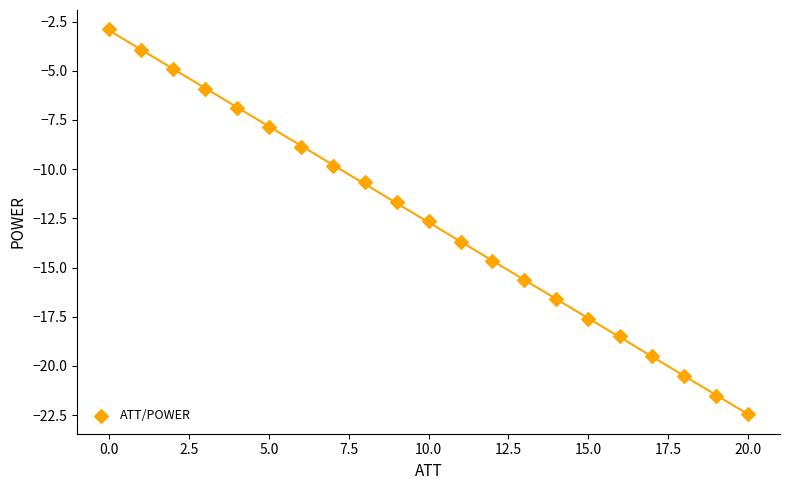

What Y value in the scatter plot is closest to -12?

-11.7